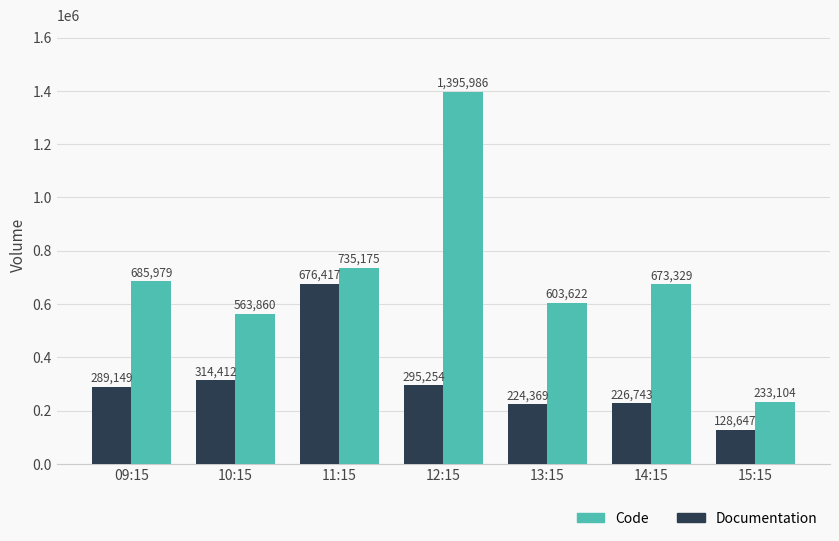

Are the bars grouped side by side (vs. stacked)?

Yes